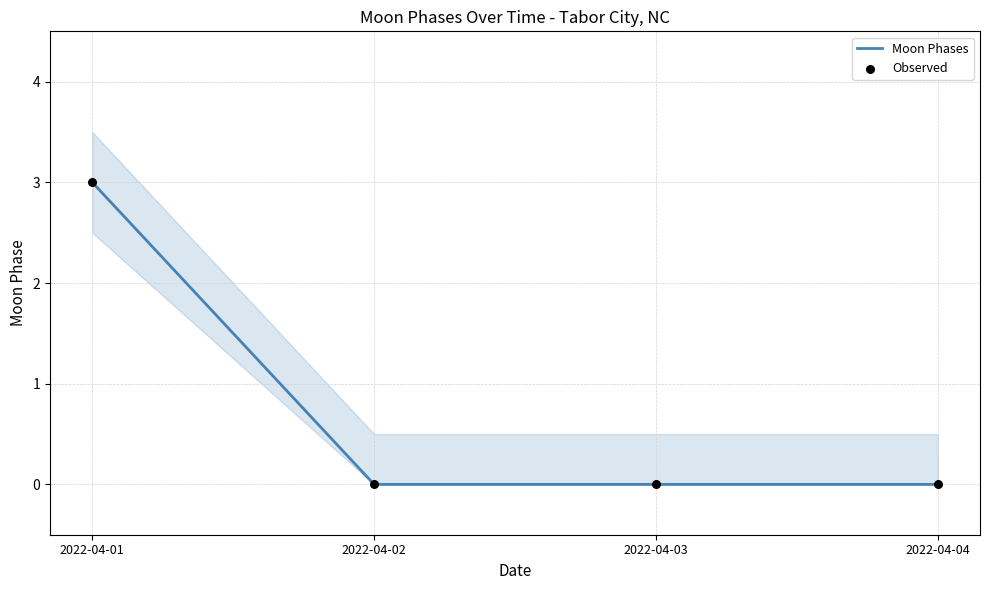

What is the total value across all series at 2022-04-01?

6